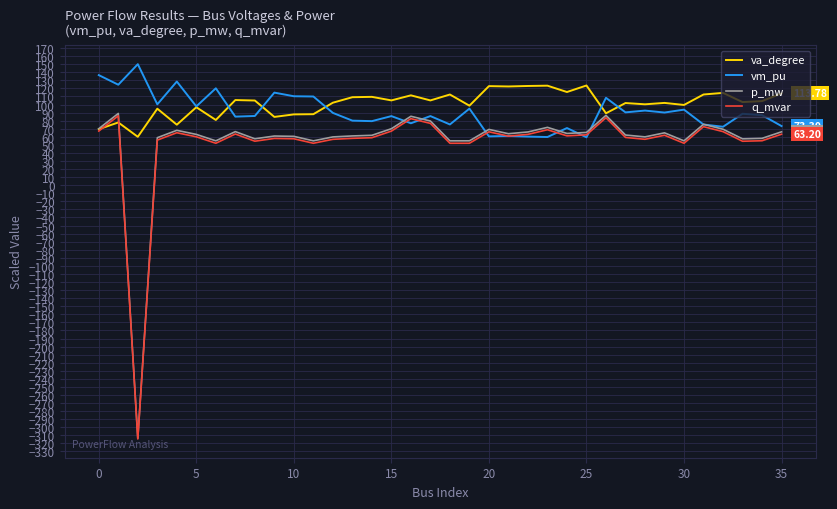

How many series are shown in this chart?

4